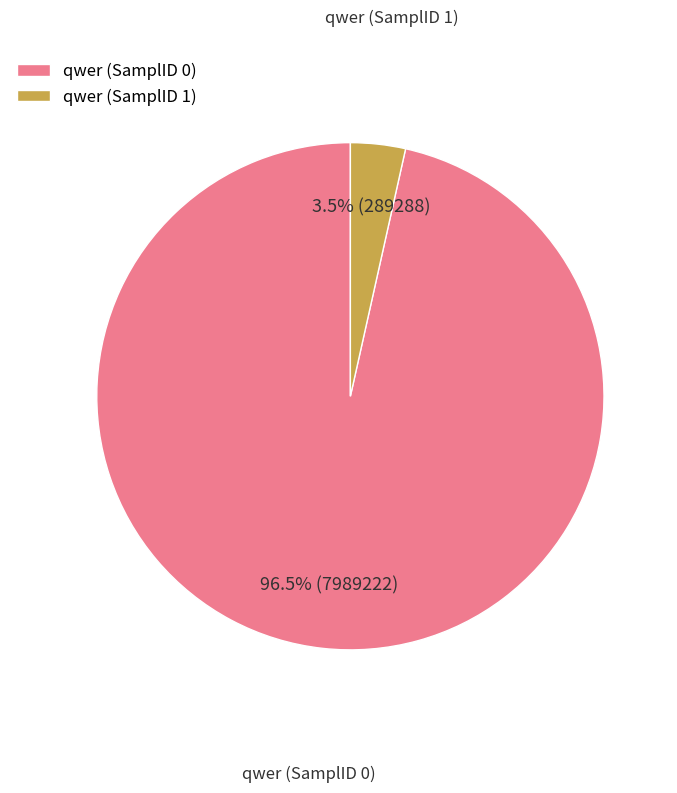

What is the majority slice?

qwer (SamplID 0)